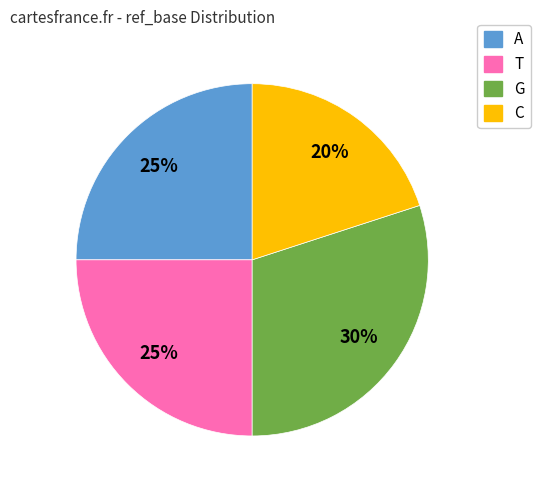

Which category has the biggest portion of the pie?

G